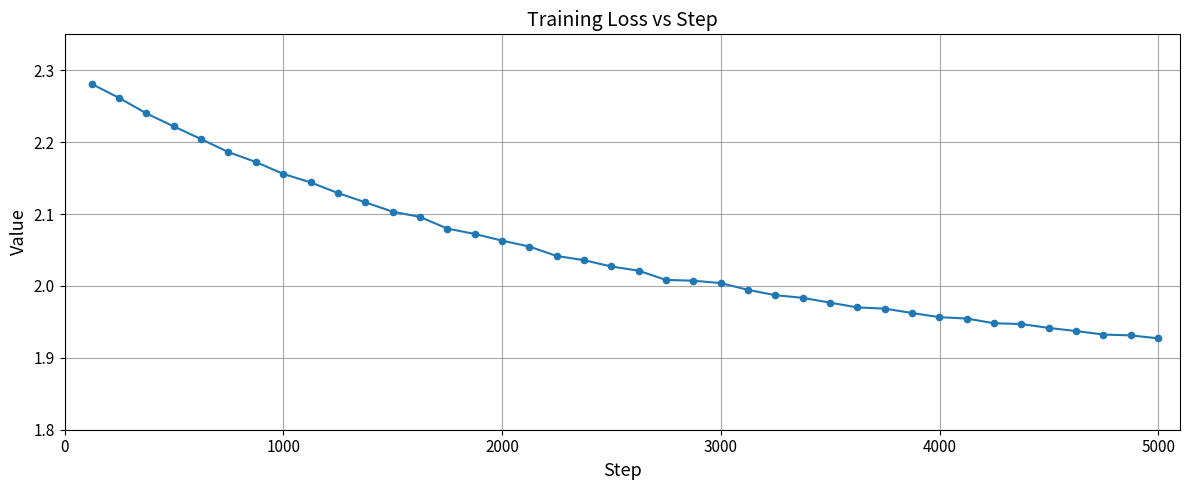

What is the difference between the maximum and minimum values?

0.4